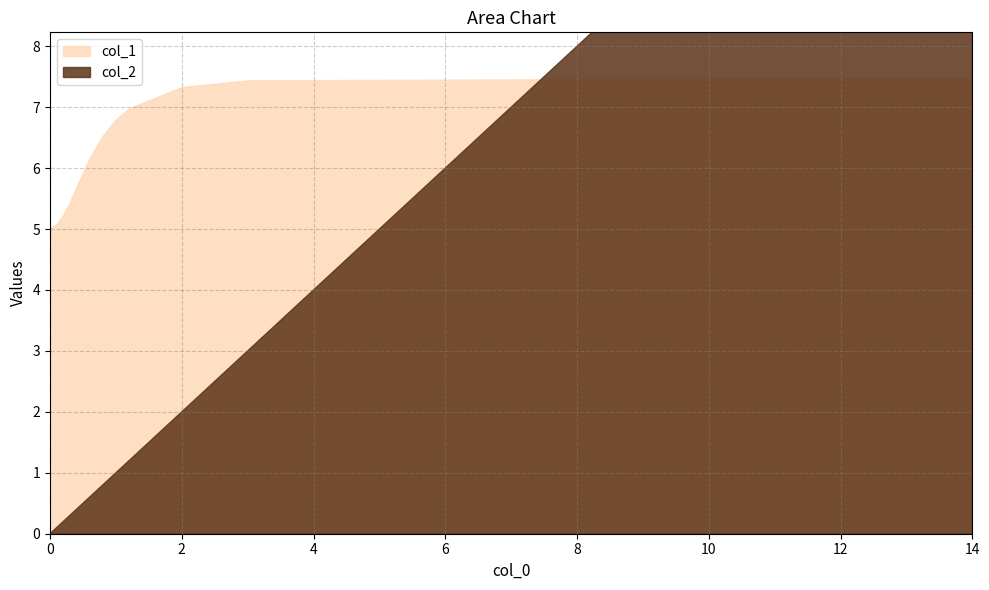

Is it true that col_1 equals 5.0 at 0?

True